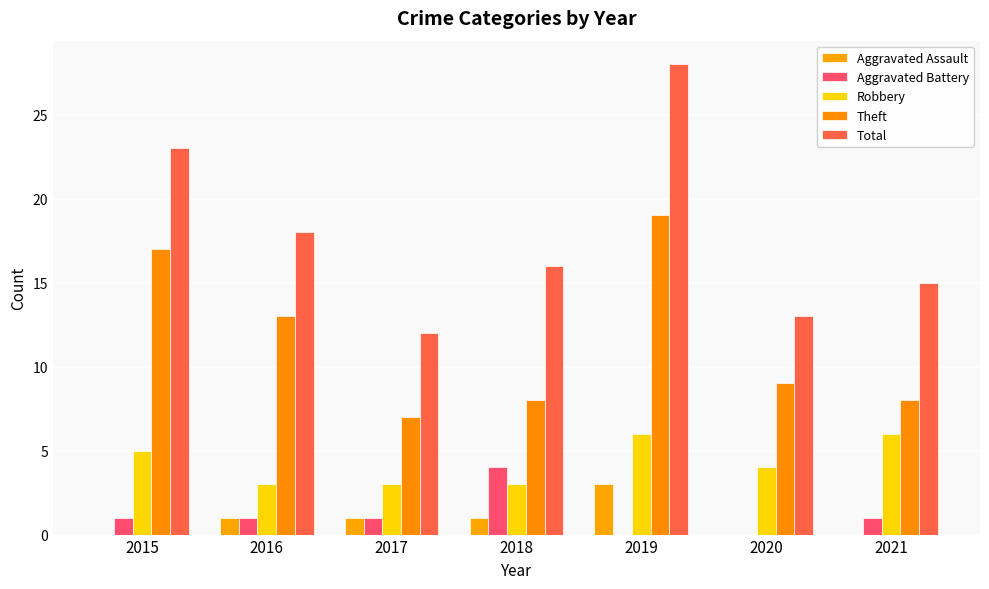

Read the Robbery value at 2016.

3